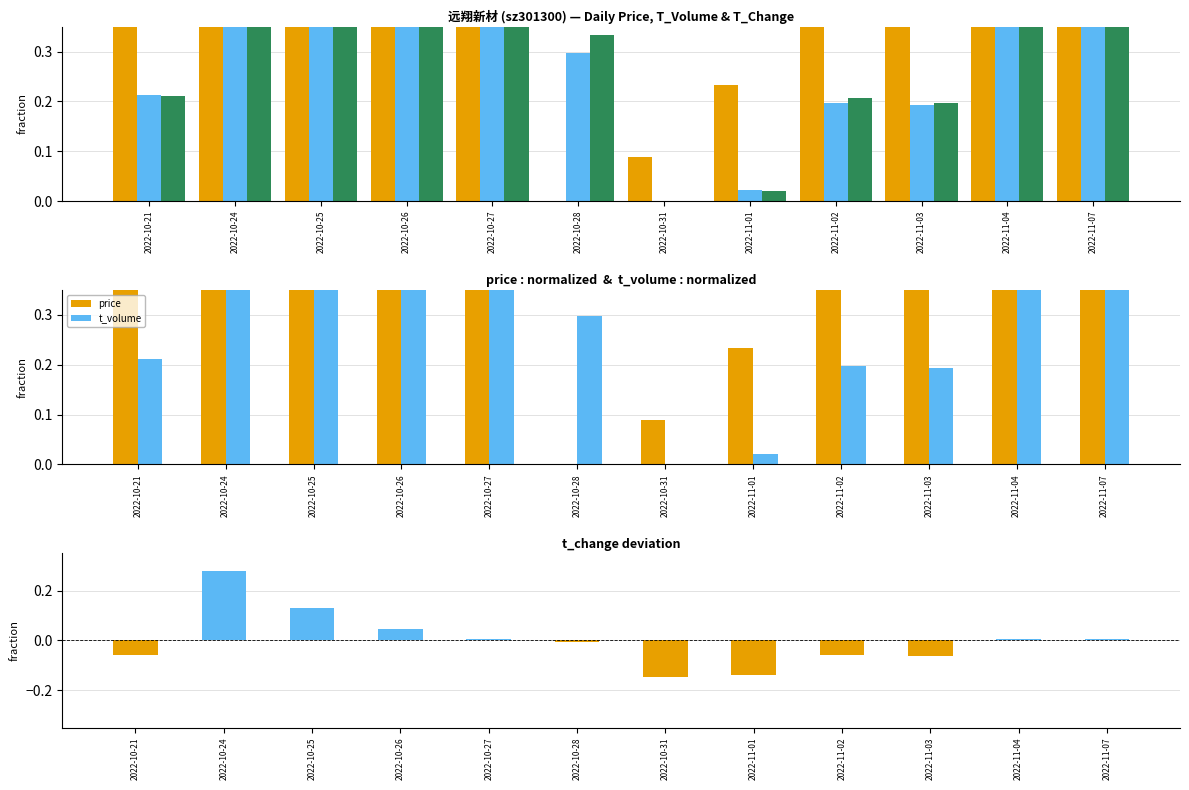

What is the average value of the t_volume series?

0.3